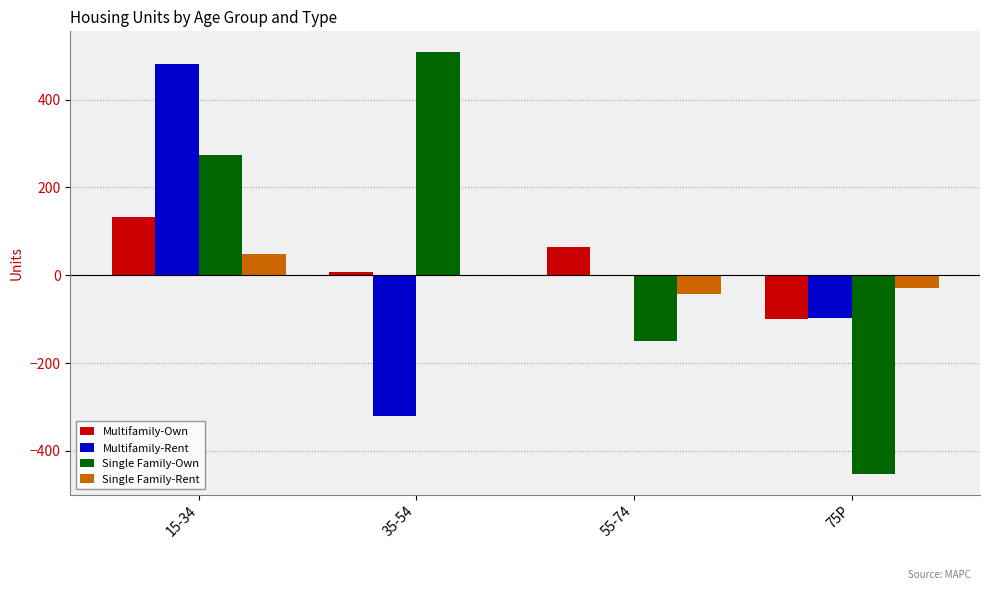

Which label corresponds to the largest value in the chart?

35-54